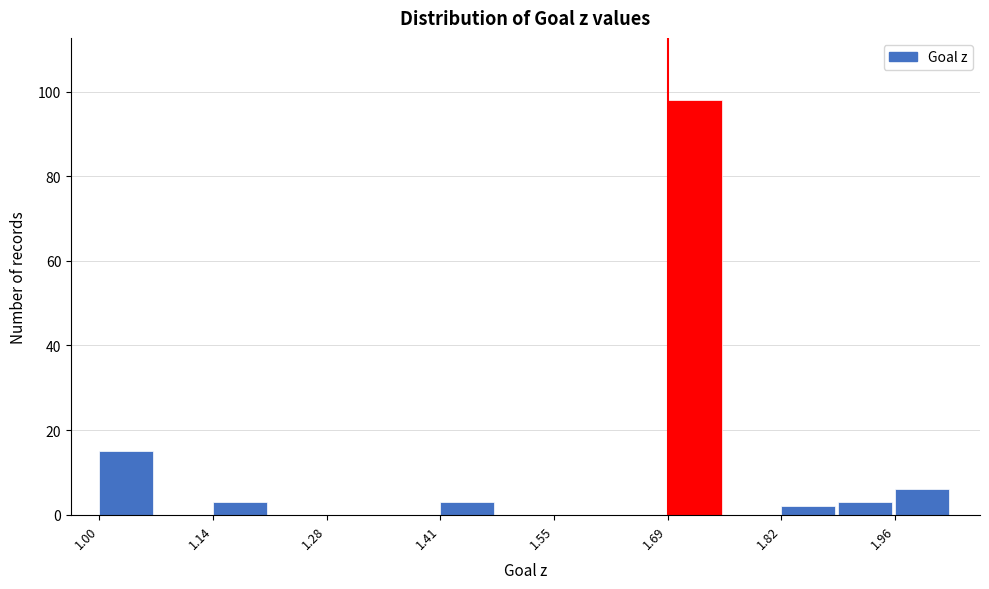

Around what value on the x-axis is the tallest bar? Give the approximate position of its centre, as read against the axis.

1.72